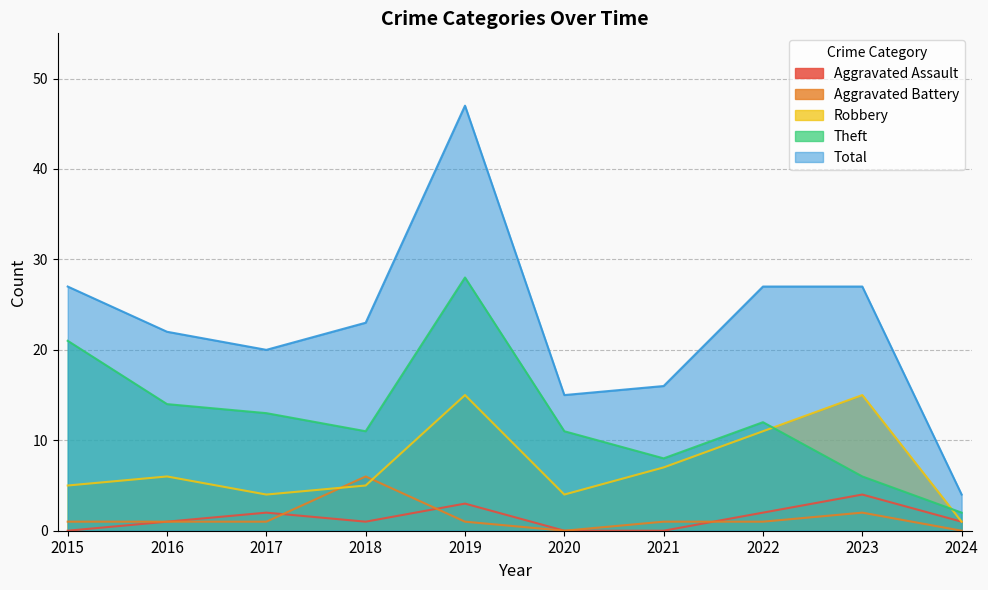

At which category does Aggravated Assault reach its first local peak?

2017